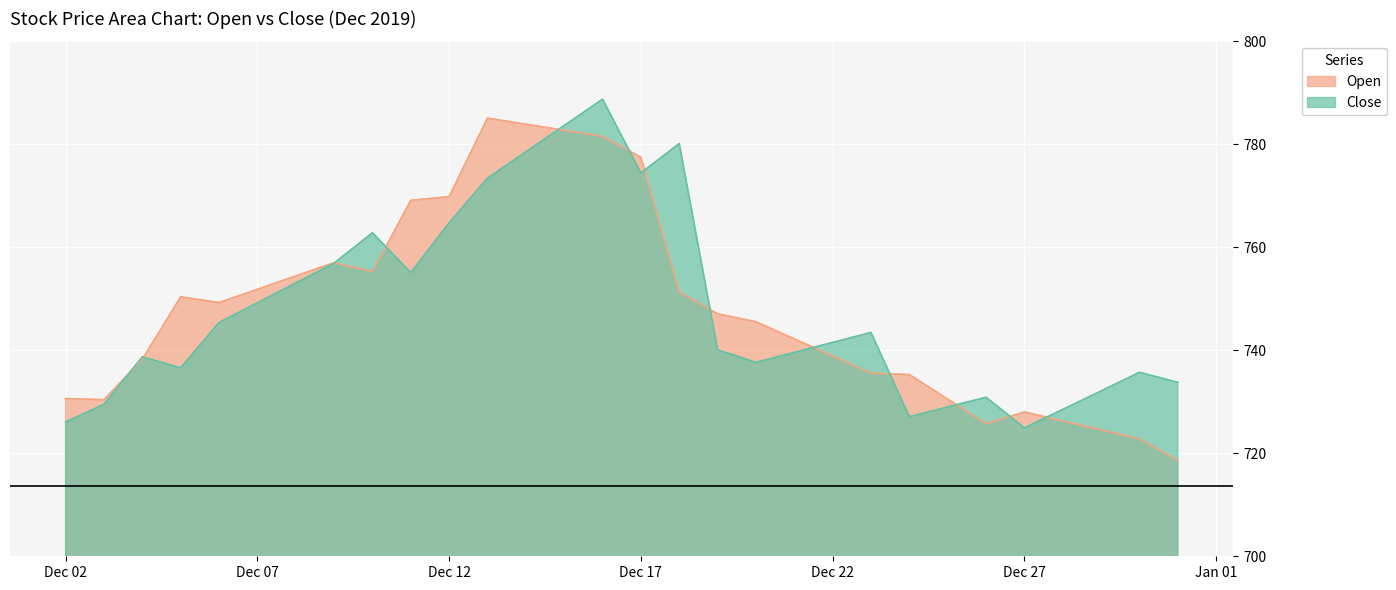

At which category is the sum across all series the highest?

2019-12-16